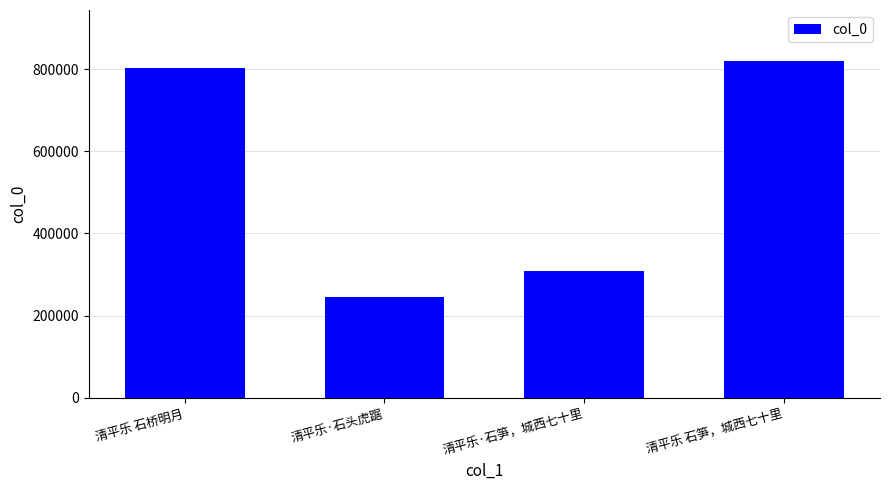

What is the label of the 1st bar from the left?

清平乐 石桥明月